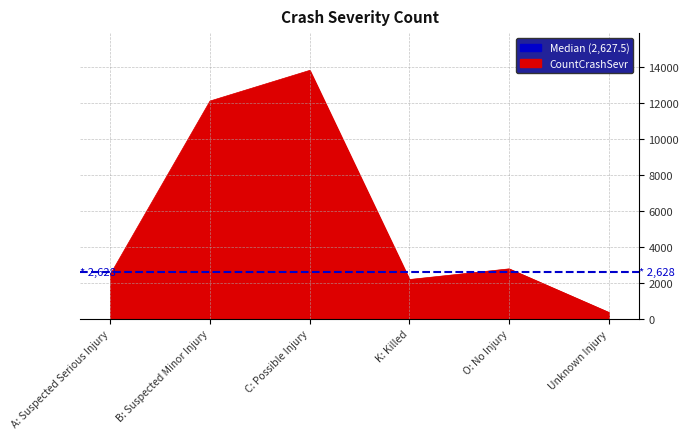

Count the number of data series in this chart.

1